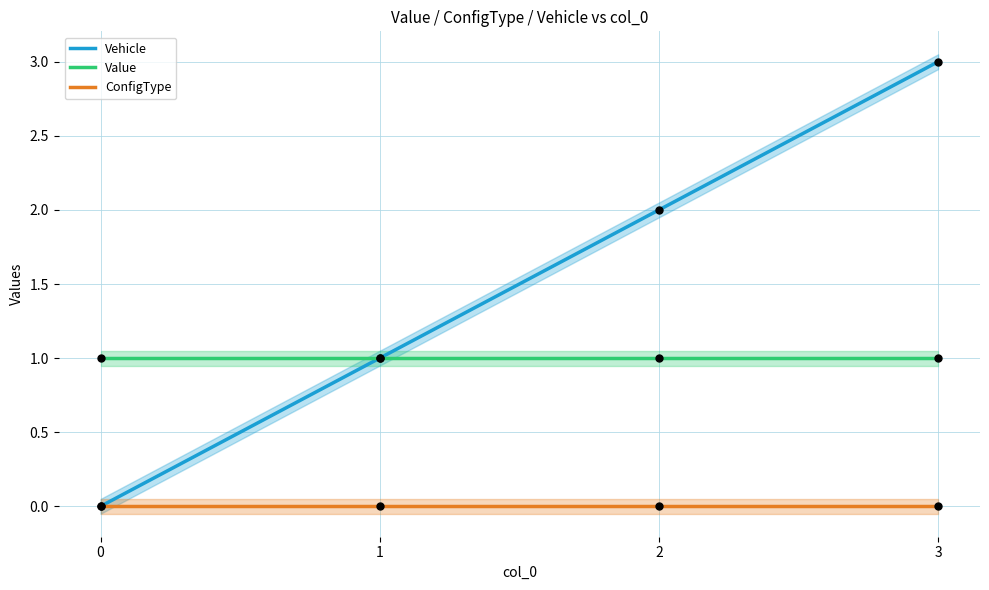

What are all the series names shown in the legend?

Vehicle, Value, ConfigType